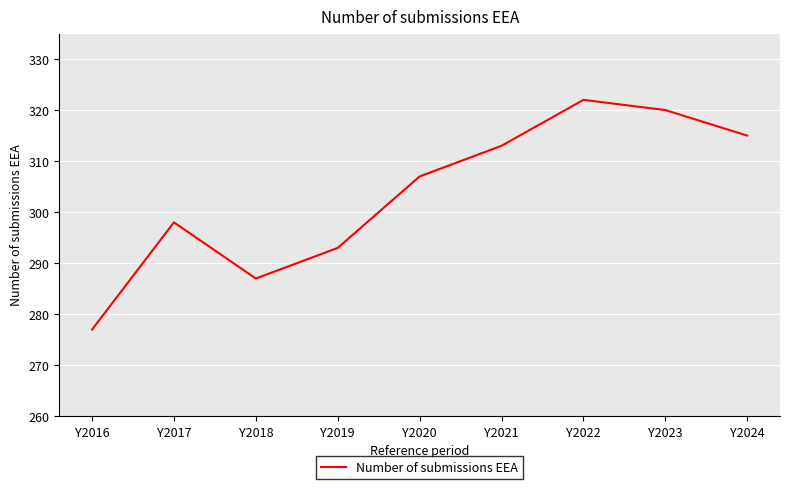

How many interior local peaks (higher than both neighbors) does the data have?

2